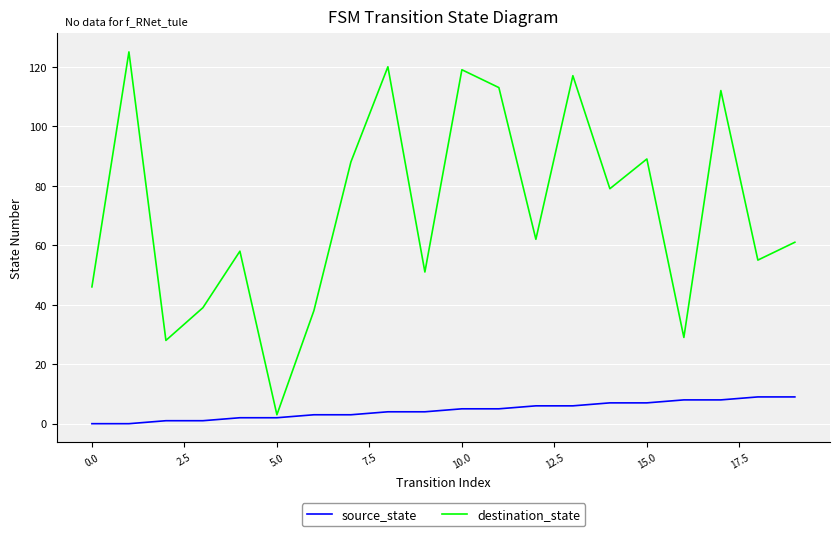

At how many categories does at least one series exceed 102?

6